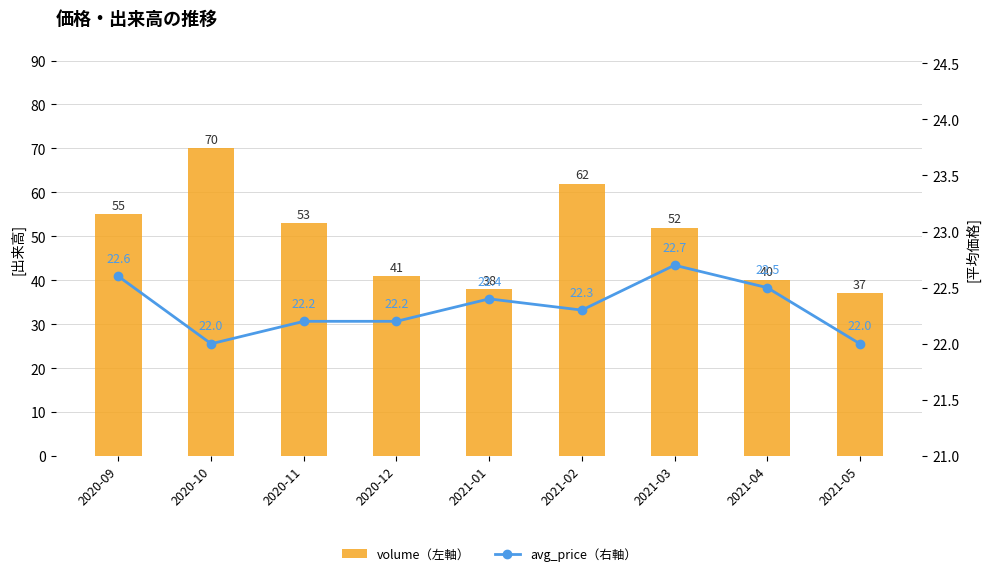

Where is volume（左軸） nearest to the value 53?

2020-11